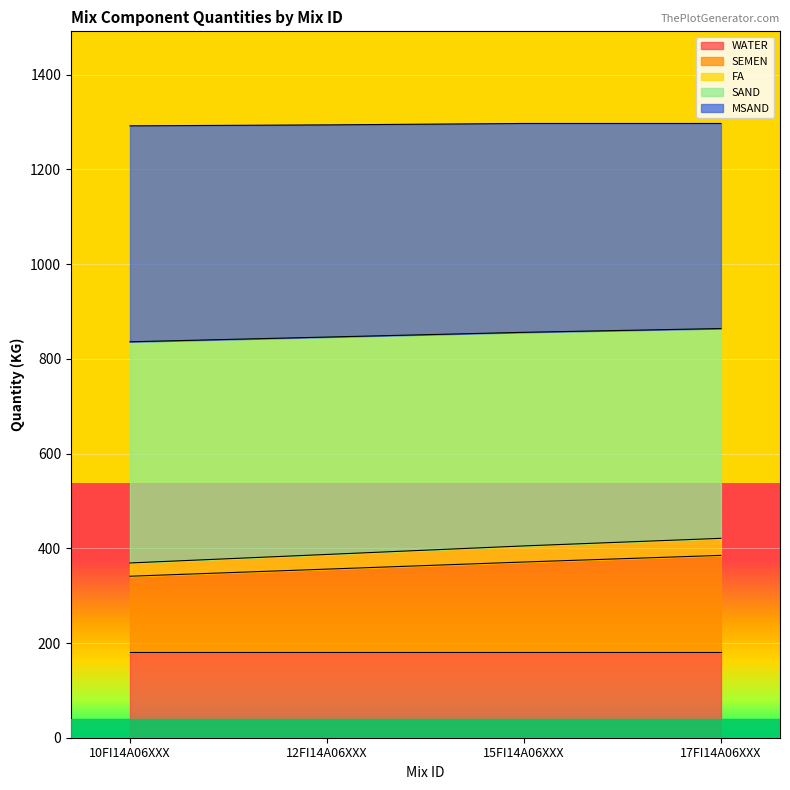

The value of WATER at 17FI14A06XXX is 180. True or false?

True